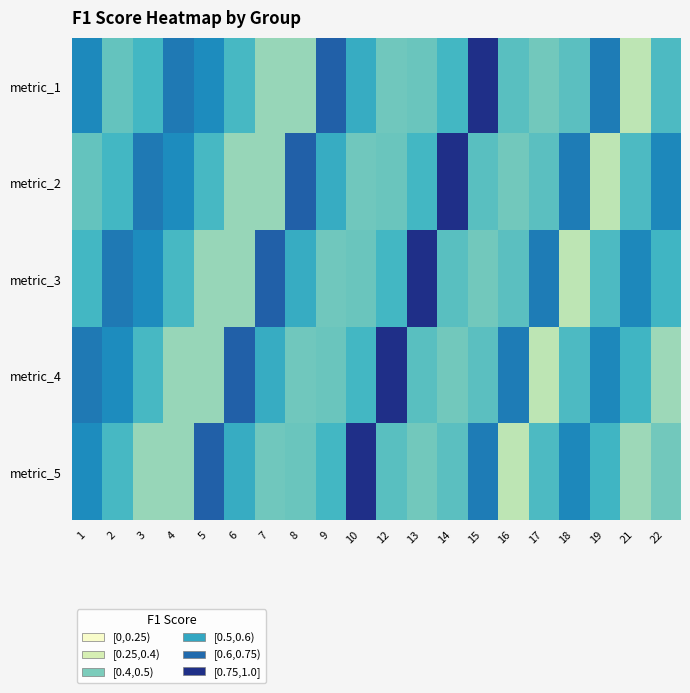

Which series has the largest range (max minus min)?

metric_1